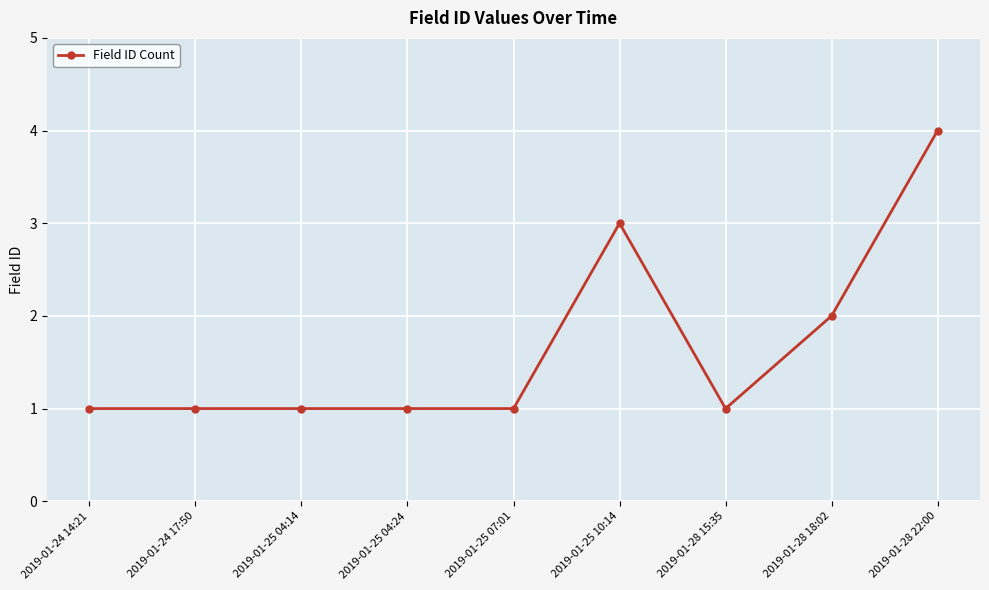

Reading left to right, extract all data points from this chart.

1	1	1	1	1	3	1	2	4